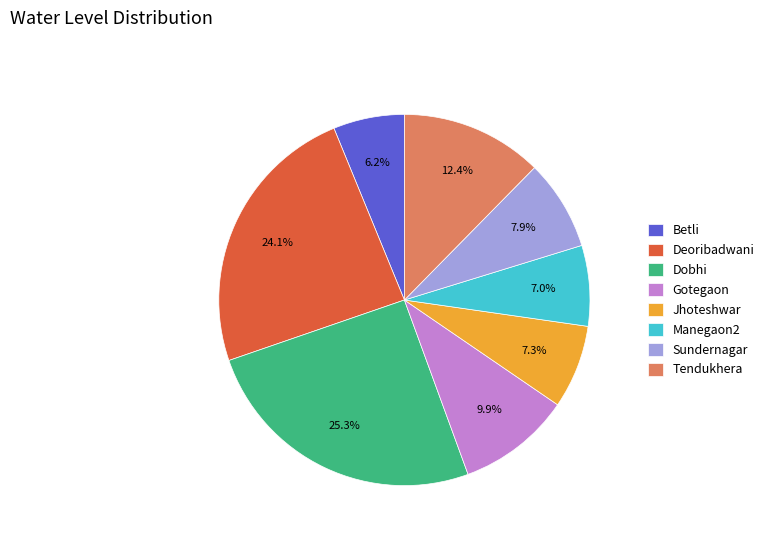

What percentage is the Betli slice, to the nearest percent?

6%